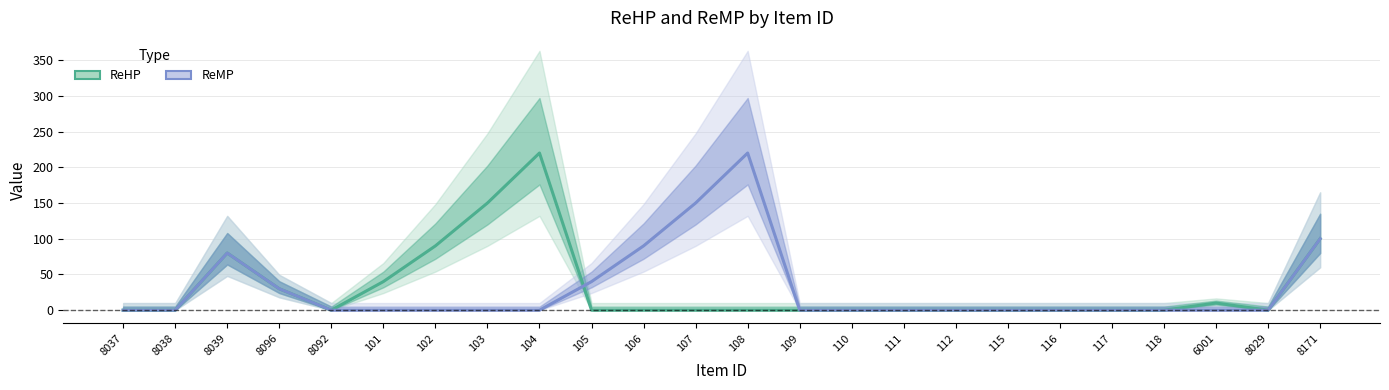

What are all the series names shown in the legend?

ReHP, ReMP